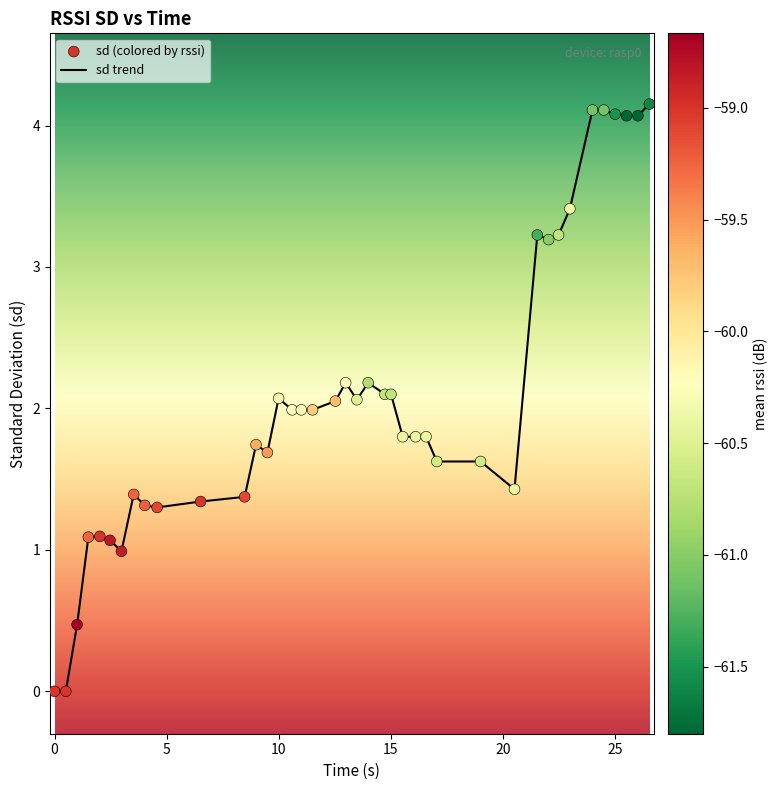

What is the greatest value displayed?

4.2